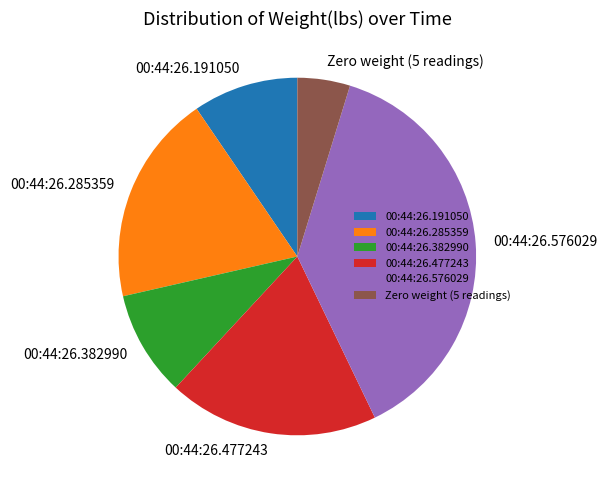

Which category has the smallest portion of the pie?

Zero weight (5 readings)